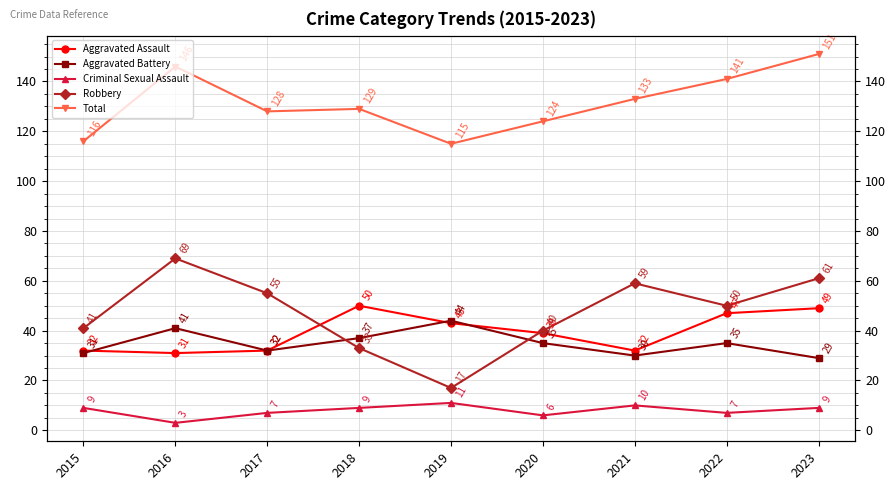

How many series are shown in this chart?

5